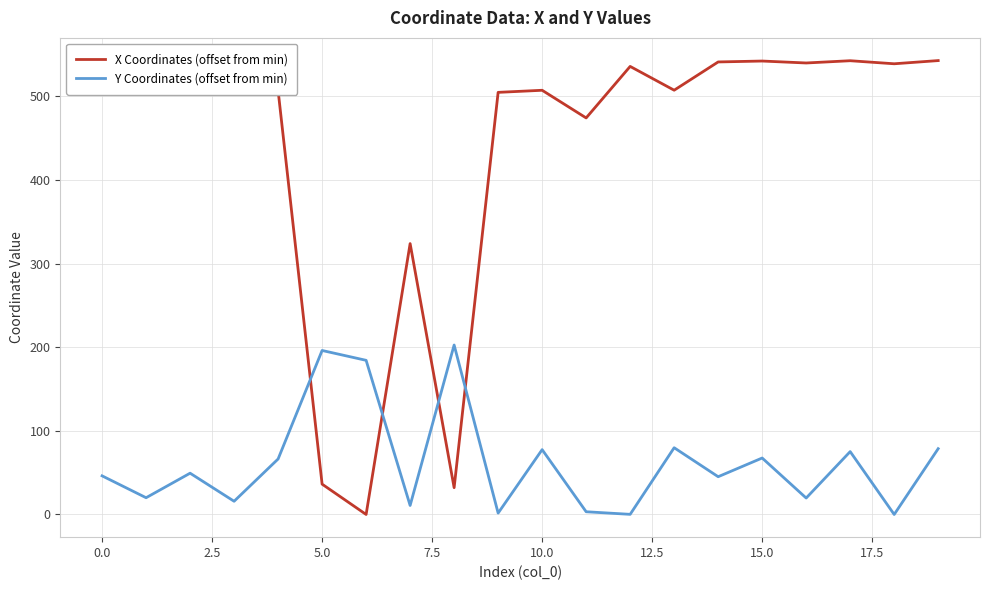

What is the difference between the maximum and minimum values in the X Coordinates (offset from min) series?

542.8